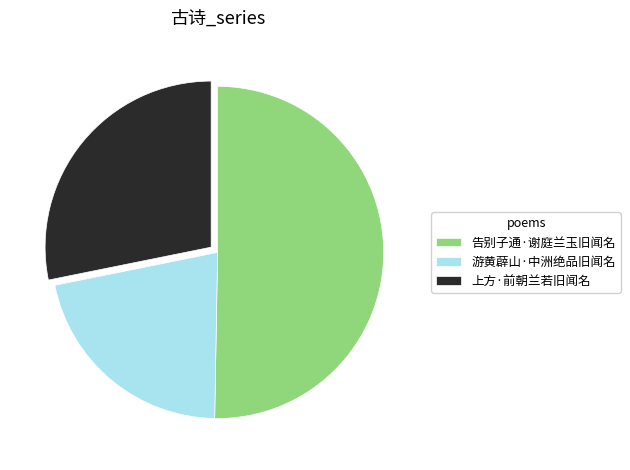

Which category has the biggest portion of the pie?

告别子通·谢庭兰玉旧闻名